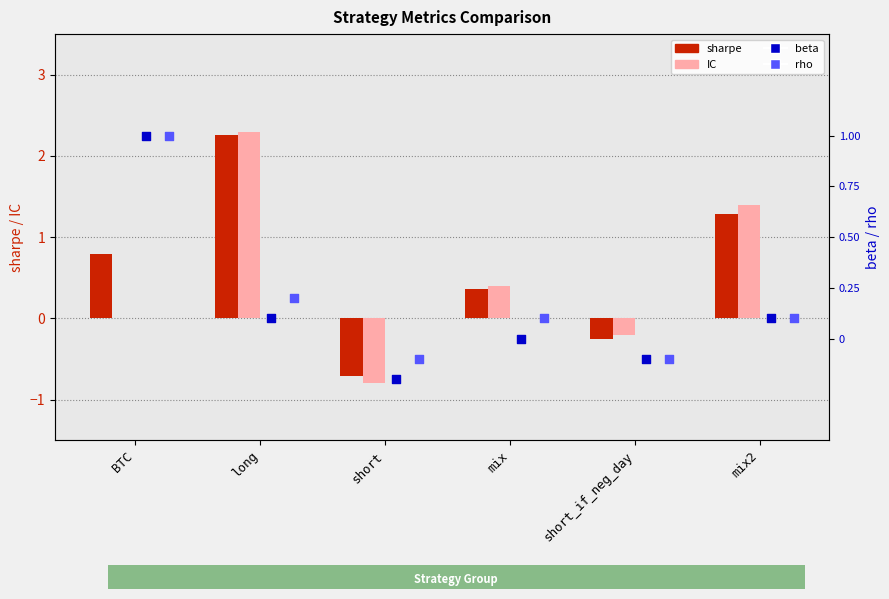

Which series has the widest spread of Y values?

IC